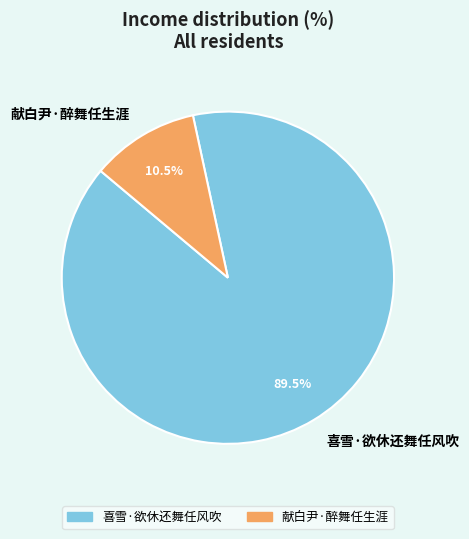

Does any single category account for the majority?

Yes